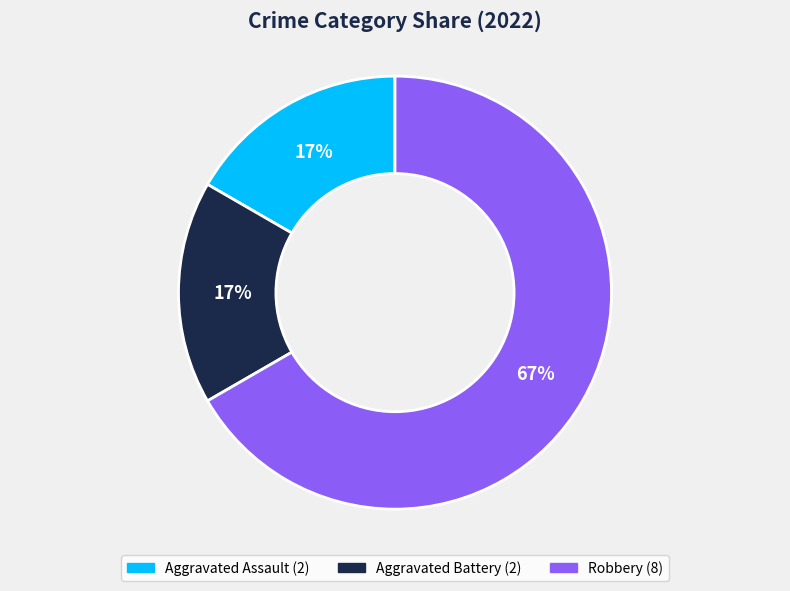

Between Robbery and Aggravated Battery, which is larger?

Robbery